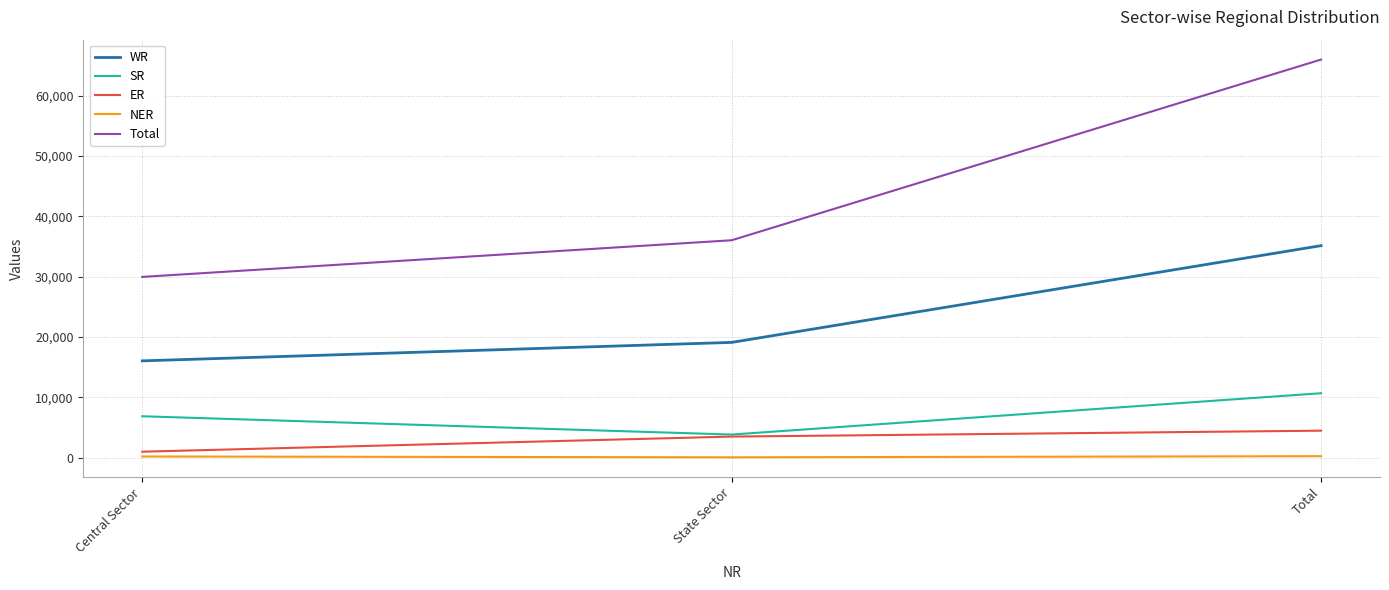

True or false: Total has a value of 43288 at Central Sector.

False